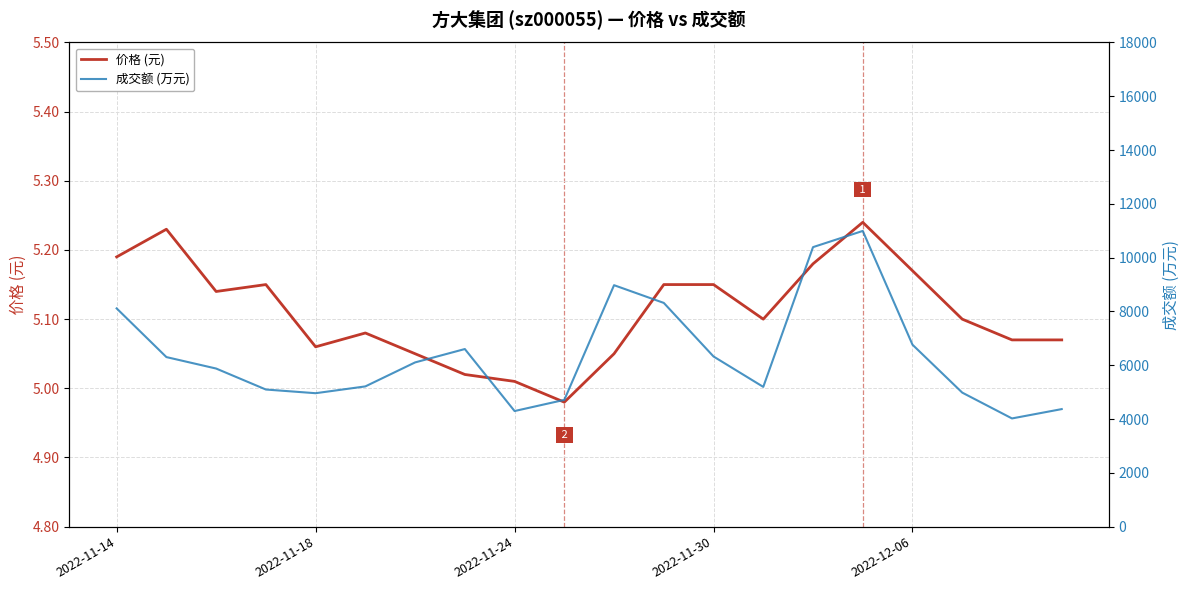

List the labels in order of 成交额 (万元) value, largest first.

15, 14, 10, 11, 2022-11-14, 16, 7, 12, 2022-11-18, 6, 2022-11-24, 5, 13, 2022-11-30, 17, 2022-12-06, 9, 19, 8, 18